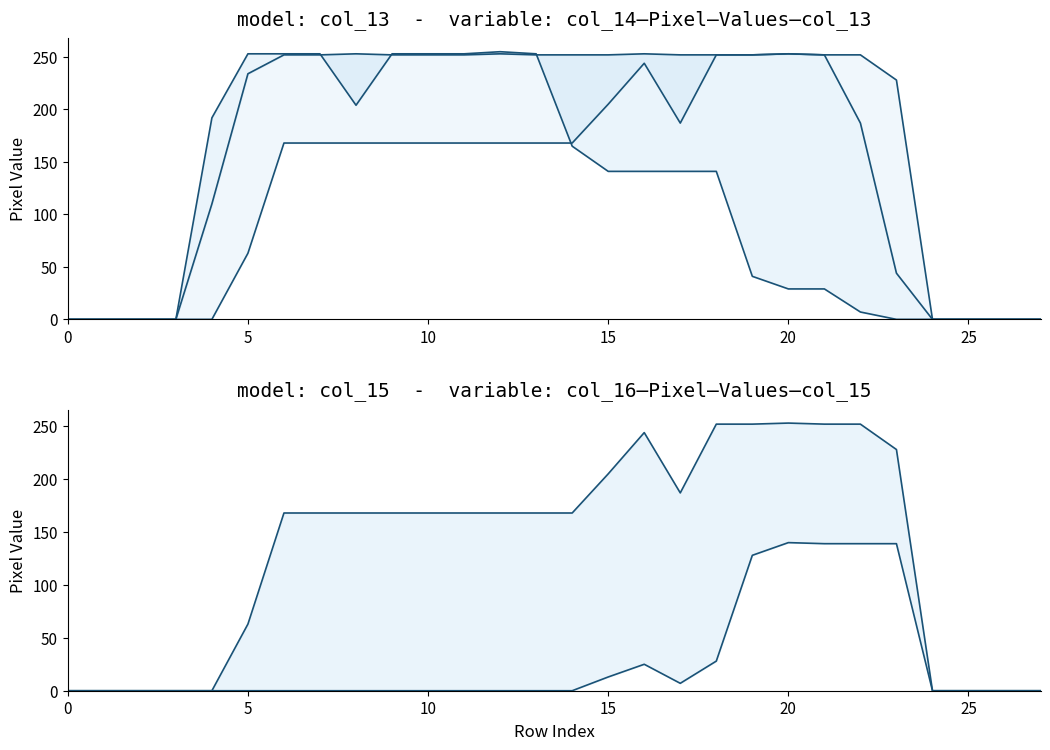

The value of col_15 at 10 is 168. True or false?

True